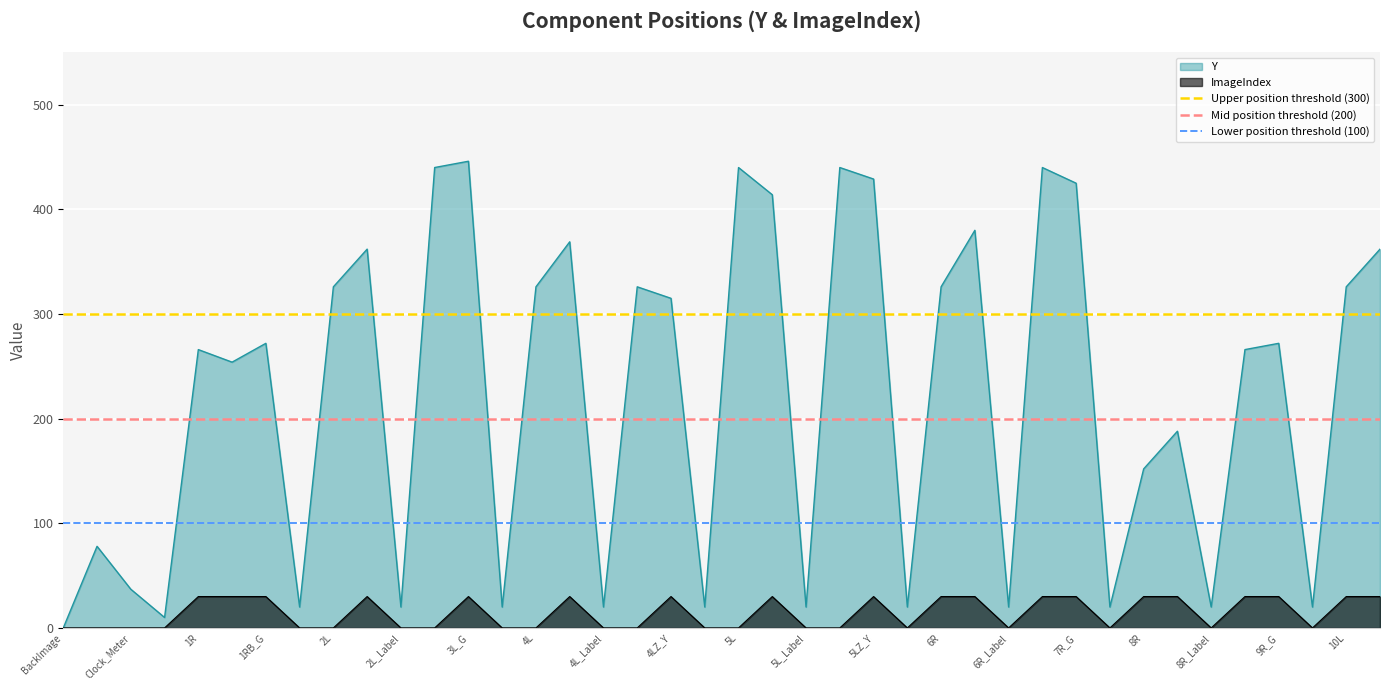

Is the value of ImageIndex at 5L_Label greater than the value of Y at 7R_G?

No